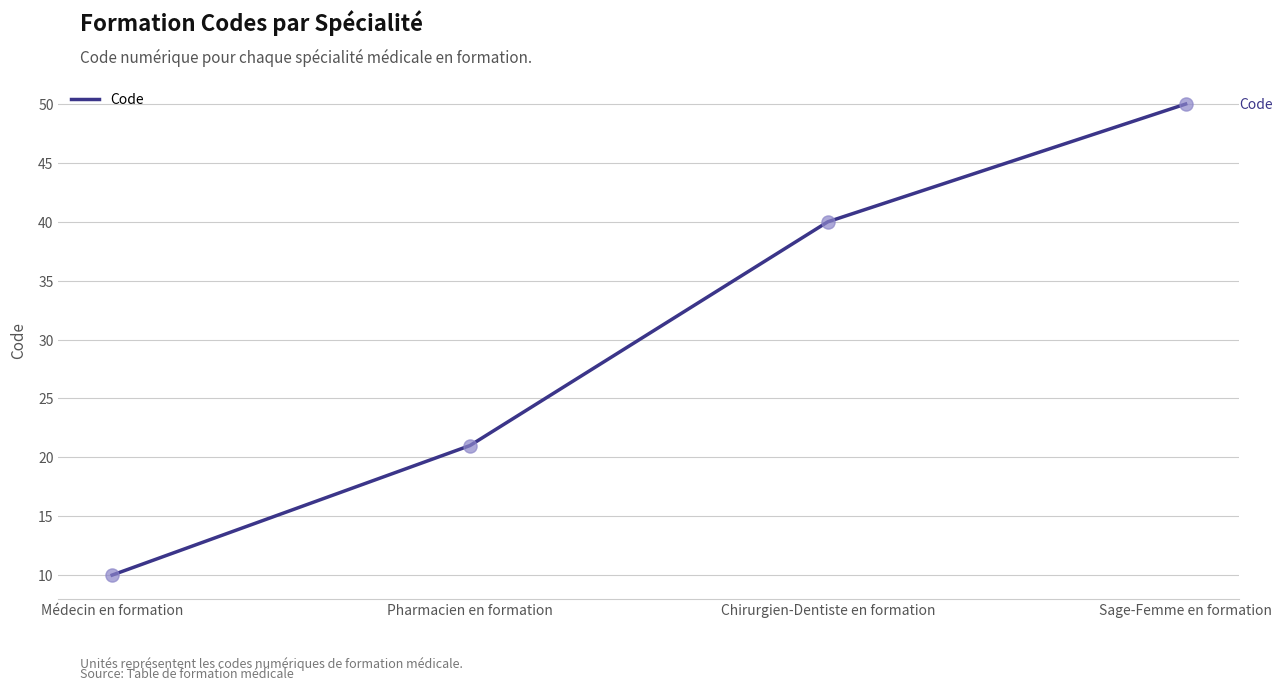

What is the change in value from Pharmacien en formation to Sage-Femme en formation?

+29